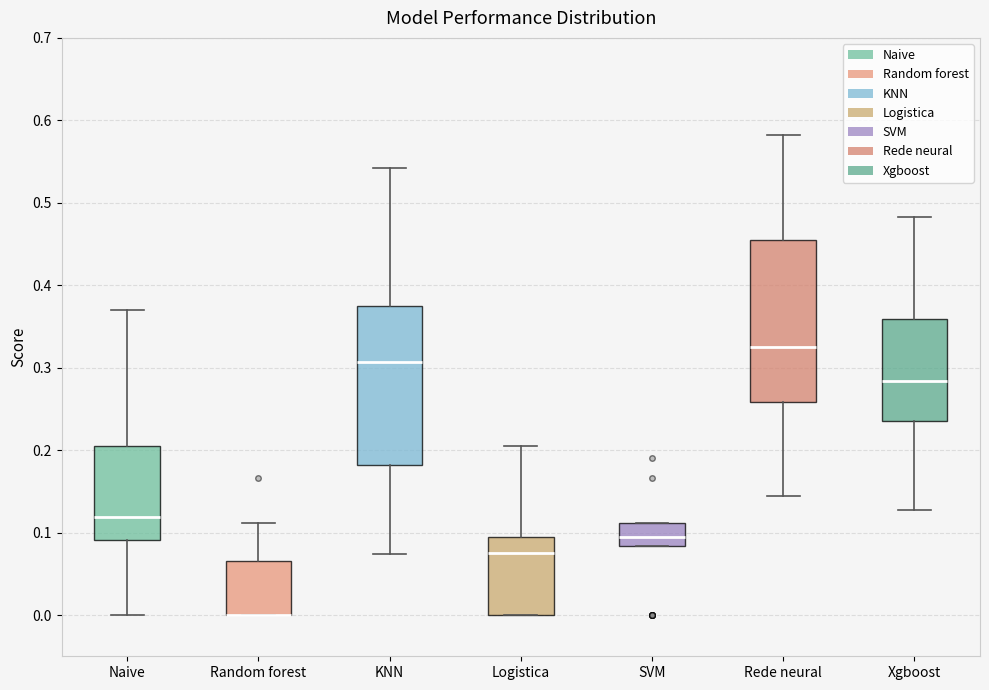

Where is the upper edge of the box for Rede neural on the y-axis? The values are not printed on the chart, so give them approximately, as read against the axis.

0.46